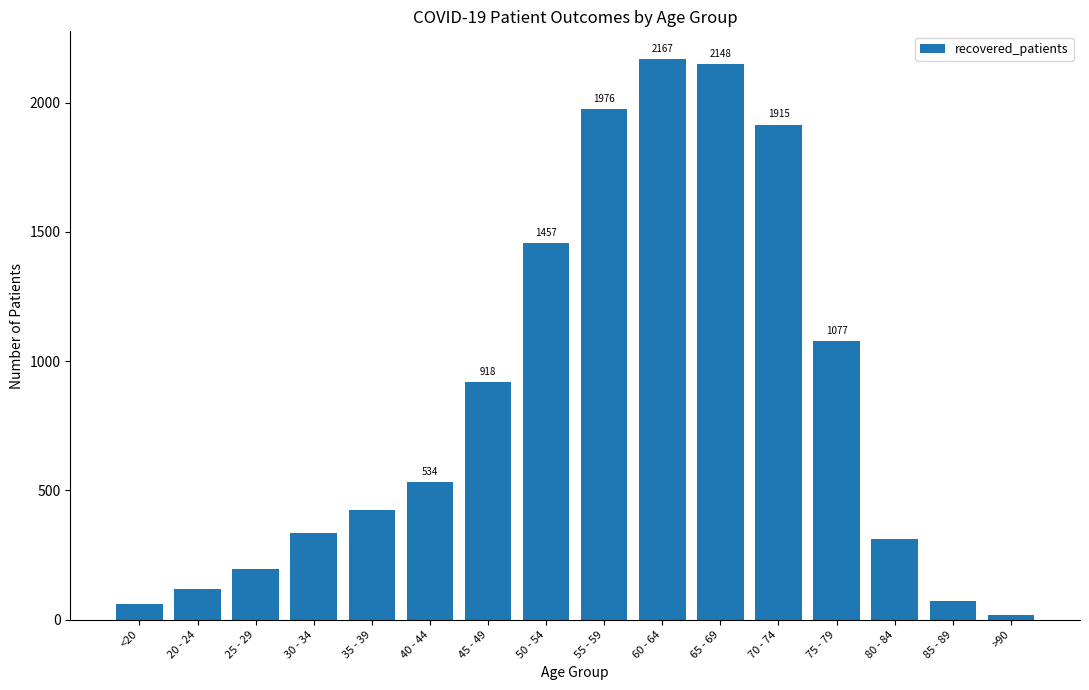

Does the chart contain any negative values?

No